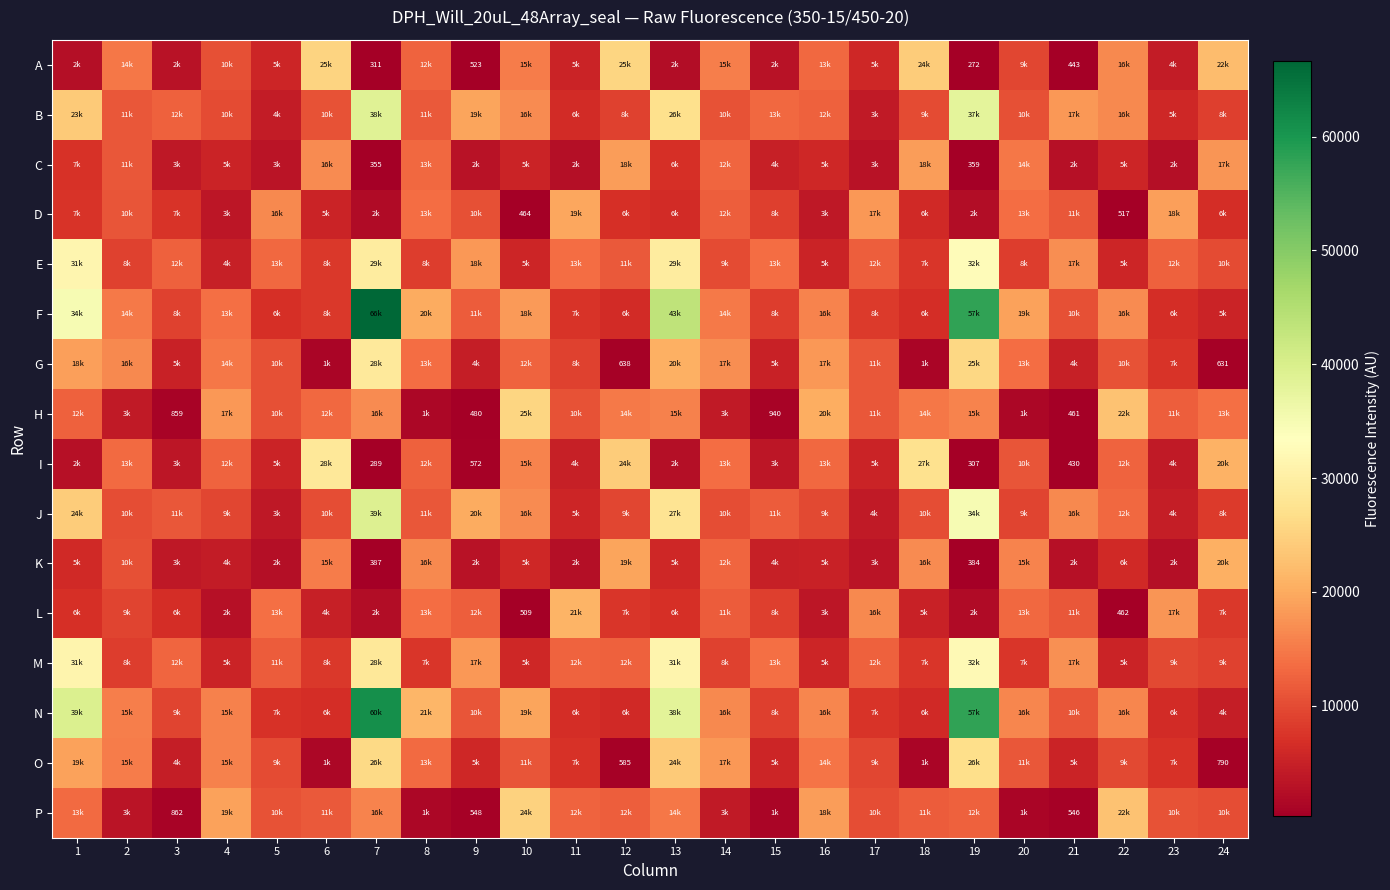

Is it true that D equals 900 at 22?

False